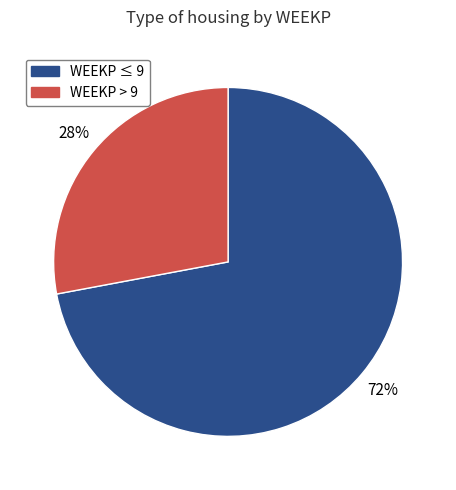

Is there a majority slice in this chart?

Yes